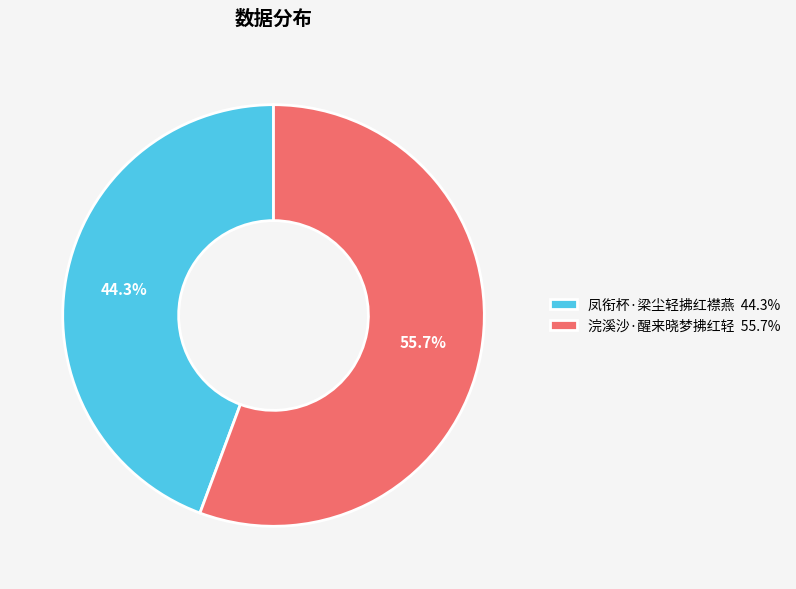

What percentage is the 凤衔杯·梁尘轻拂红襟燕 slice, to the nearest percent?

44%